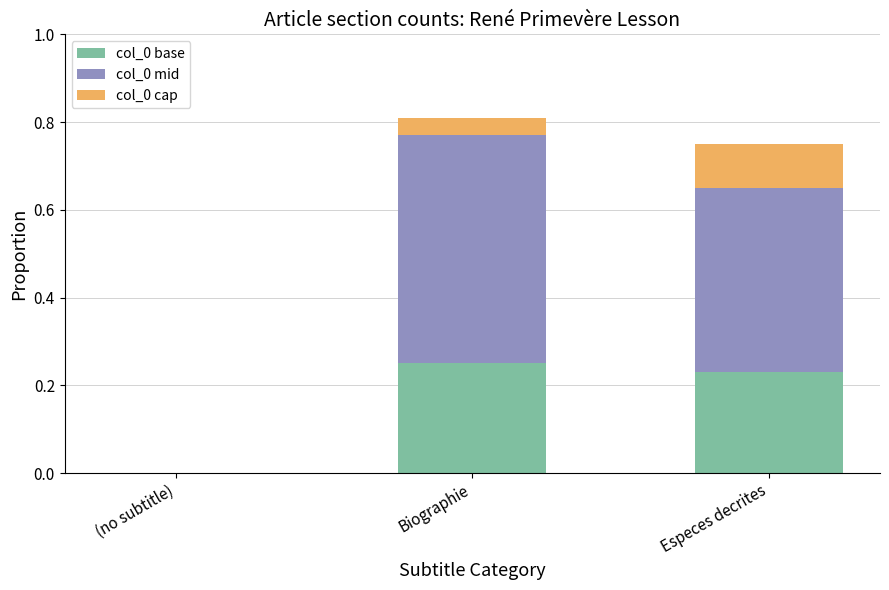

How many values in the col_0 base series exceed 0?

2